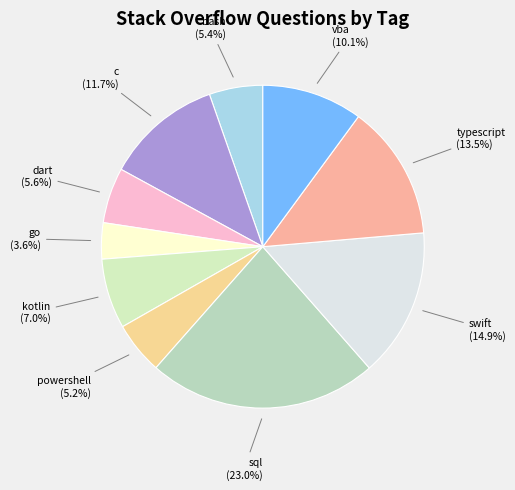

What percentage is NOT represented by c?

88.3%